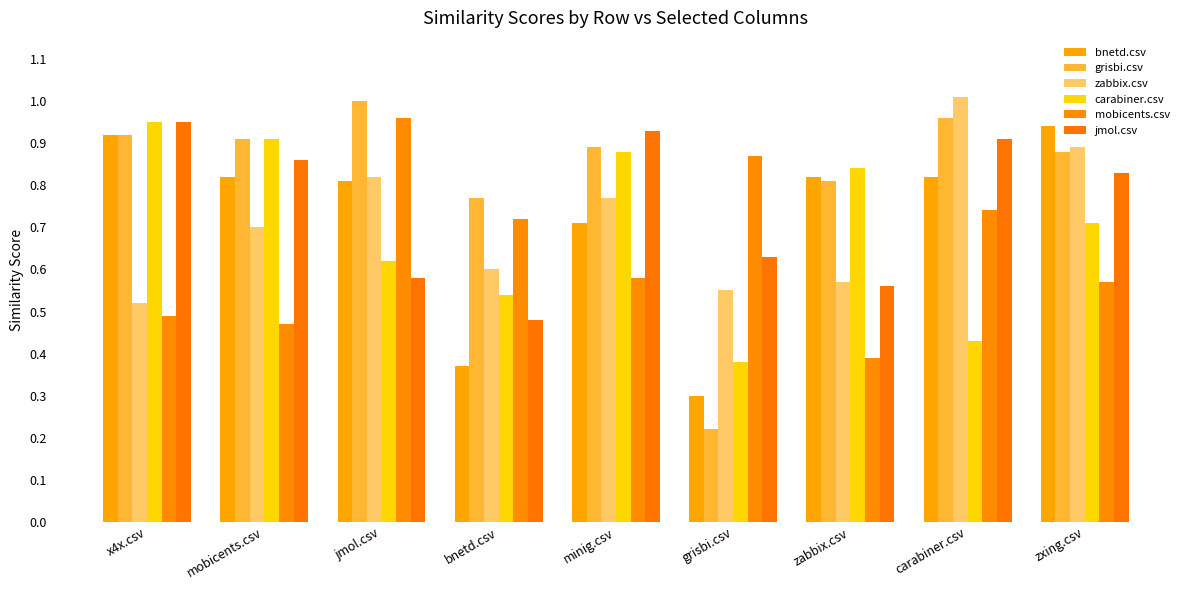

How many data points does each series have?

9